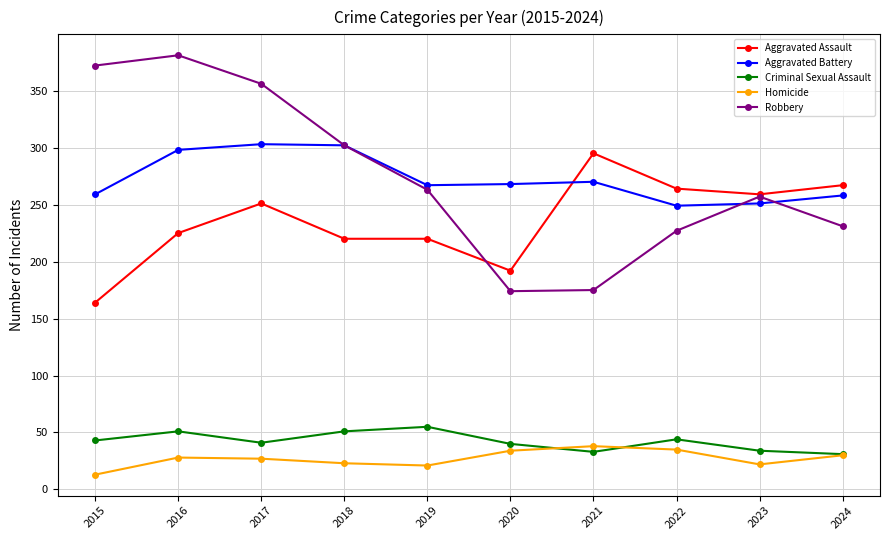

What is the difference between the second highest and second lowest values in the Criminal Sexual Assault series?

18